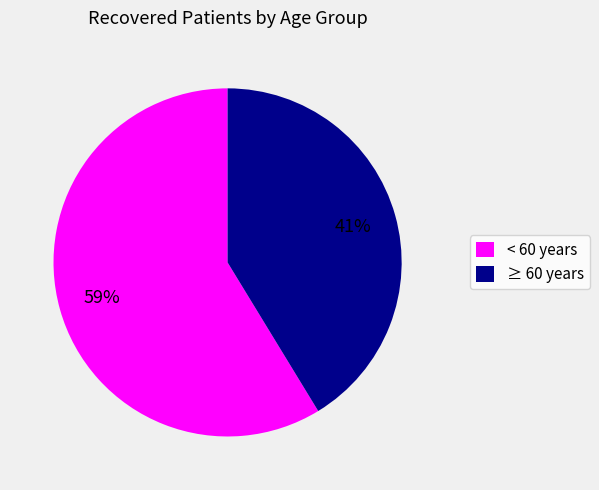

True or false: ≥ 60 years accounts for 36% of the total.

False